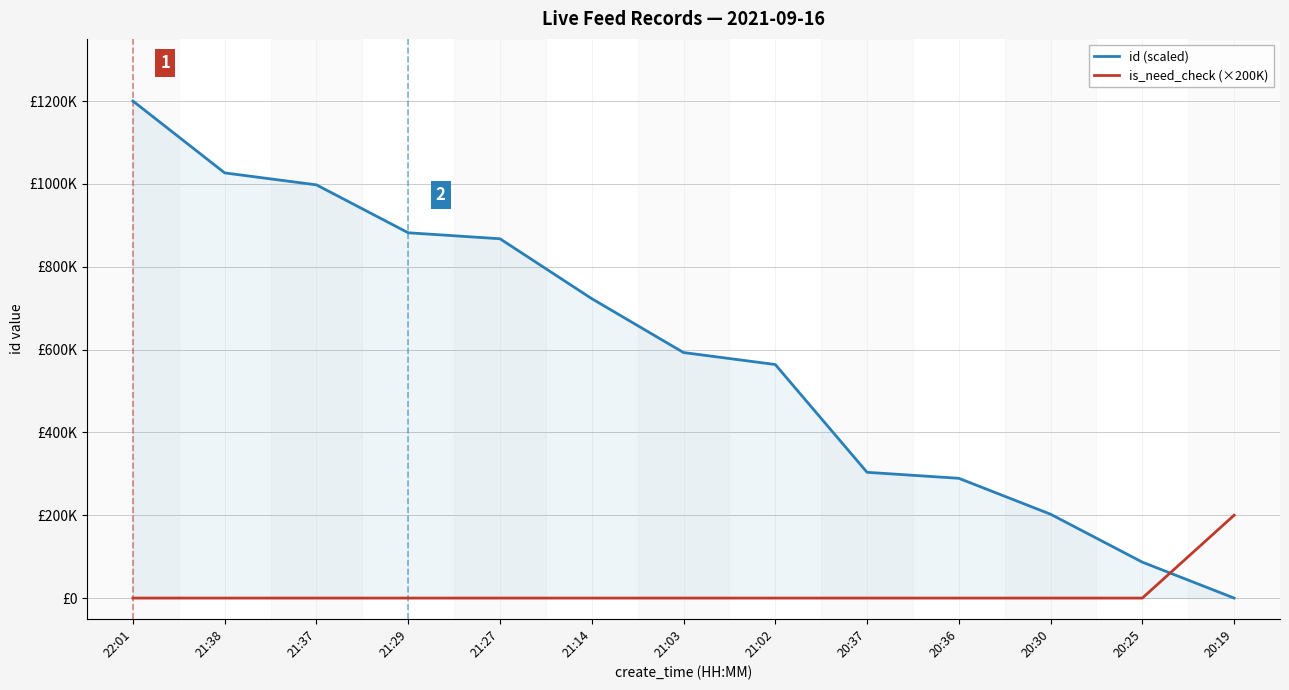

Is this an area chart (filled region under the line)?

Yes